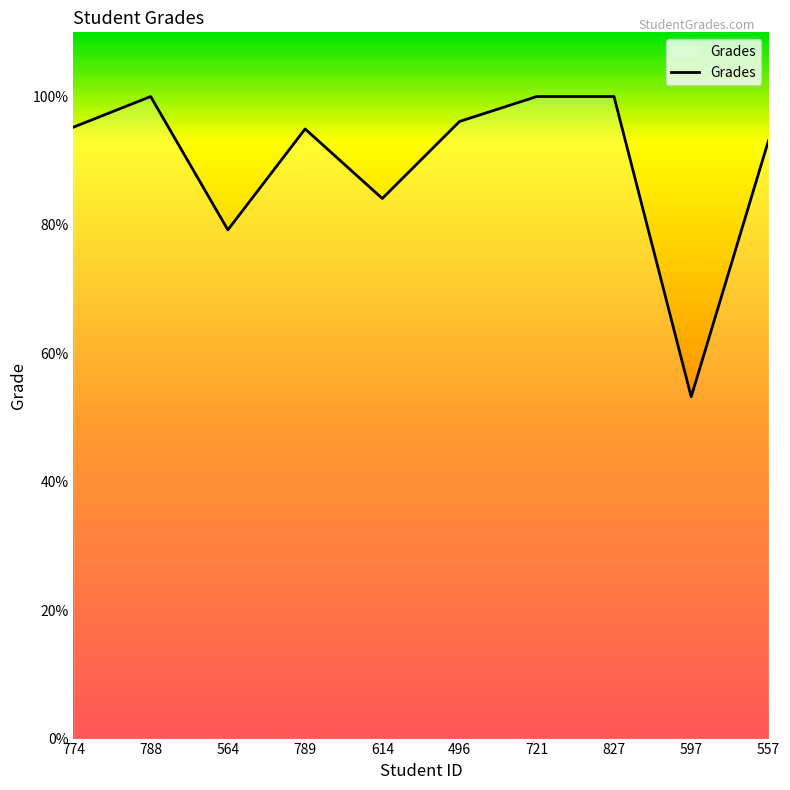

Count the number of categories in the chart.

10